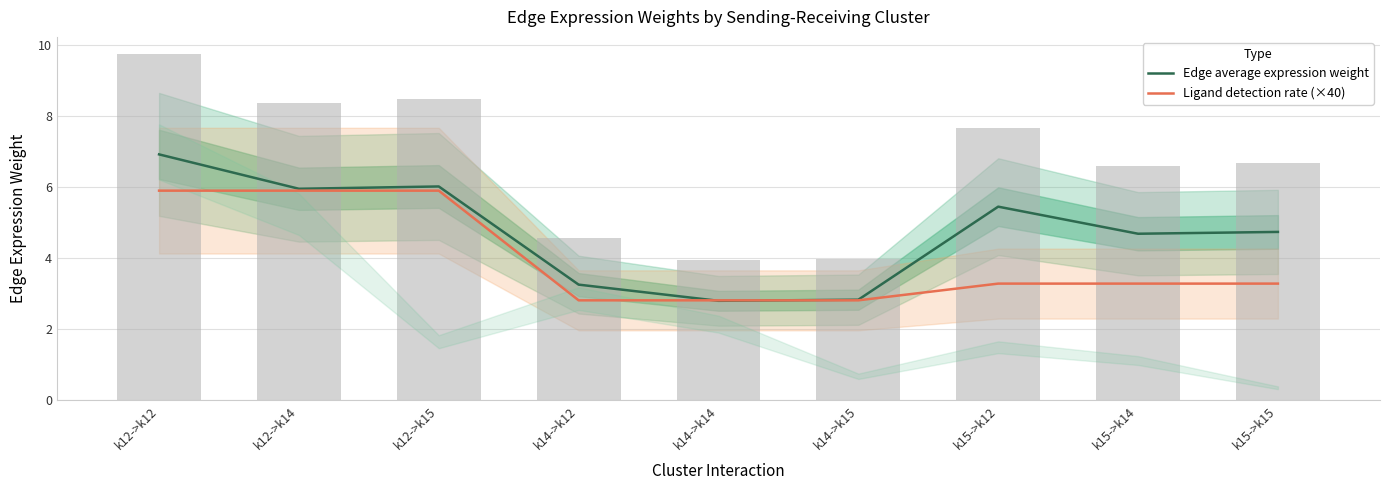

What is the difference between the Ligand detection rate (×40) values at k14->k14 and k12->k15?

3.1